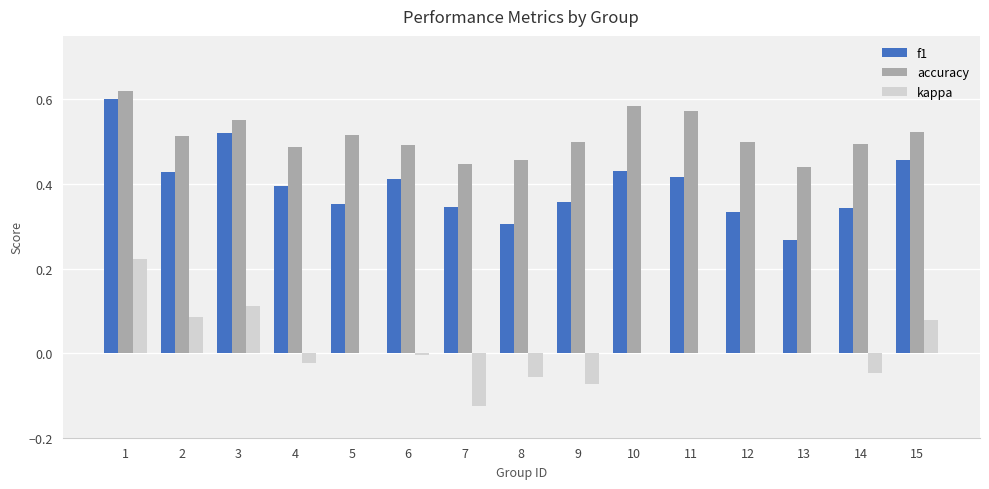

What is the sum of all accuracy values?

7.7